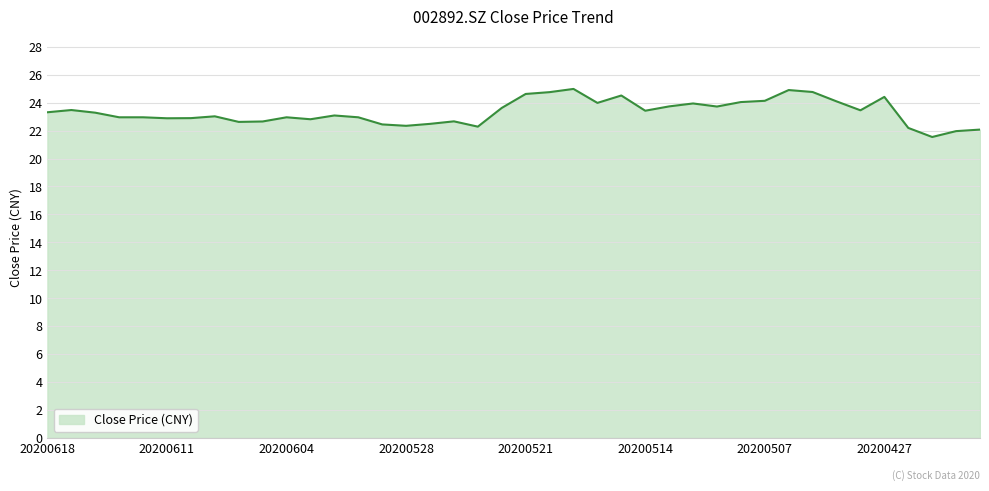

What is the difference between the maximum and minimum values?

3.4